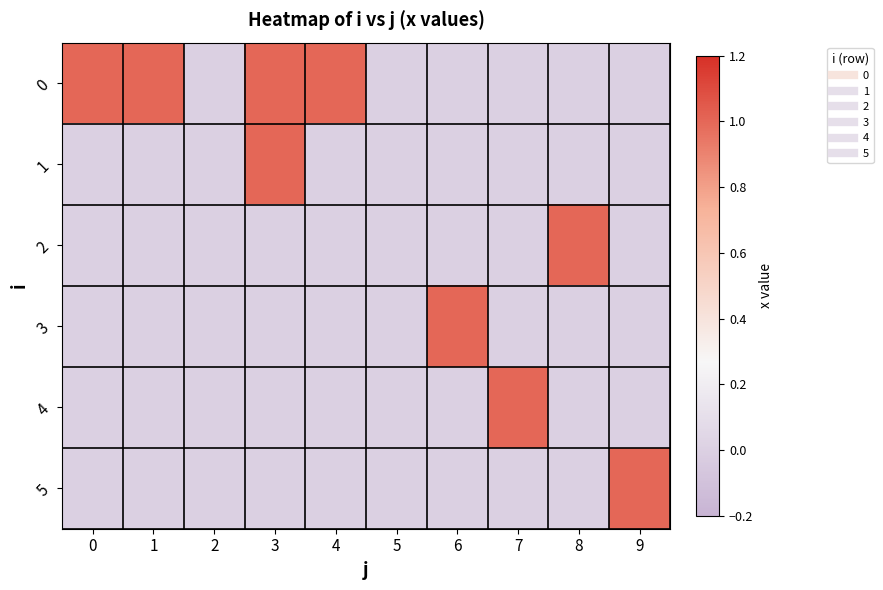

At 6, list the series in order from smallest to largest.

0, 1, 2, 4, 5, 3